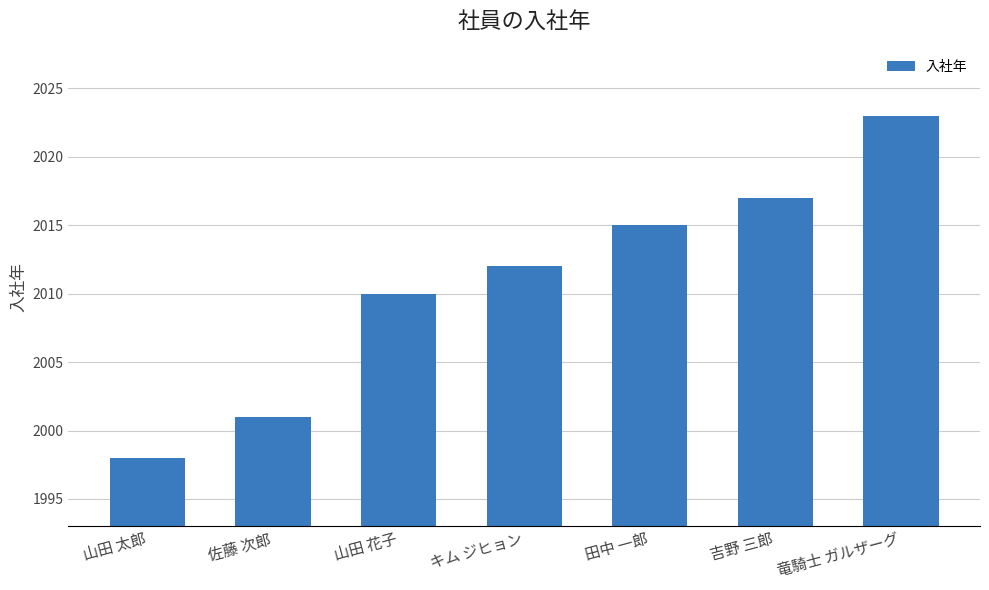

What is the change in value from キム ジヒョン to 田中 一郎?

+3